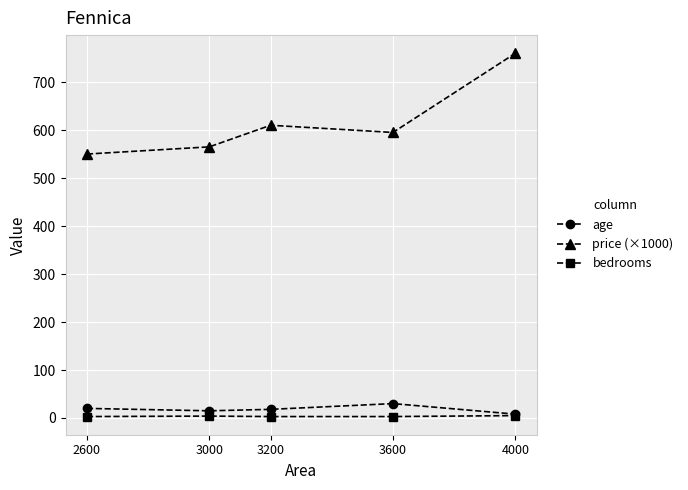

What is the total value across all series at 3000?

584